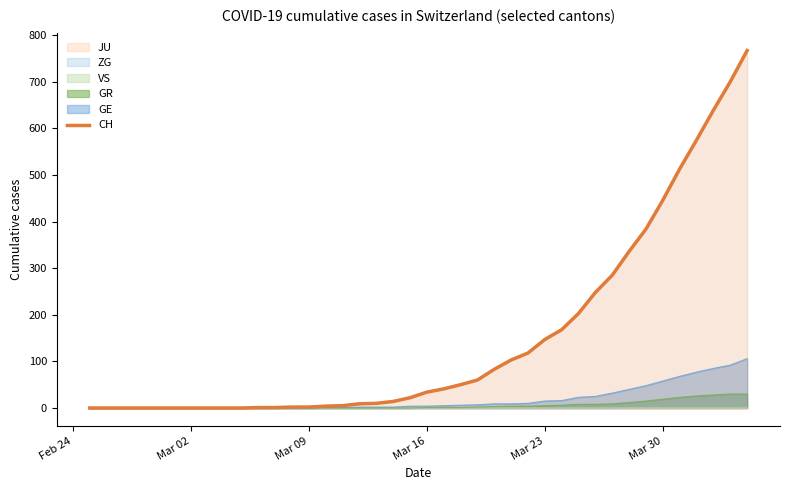

At which category does the chart reach its minimum across all series?

Feb 24